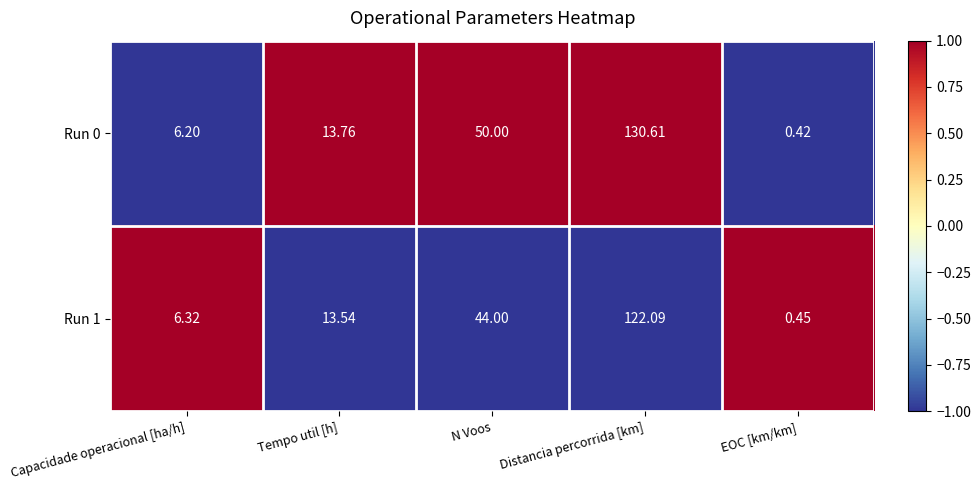

Is the value of Run 1 at N Voos greater than the value of Run 0 at EOC [km/km]?

Yes